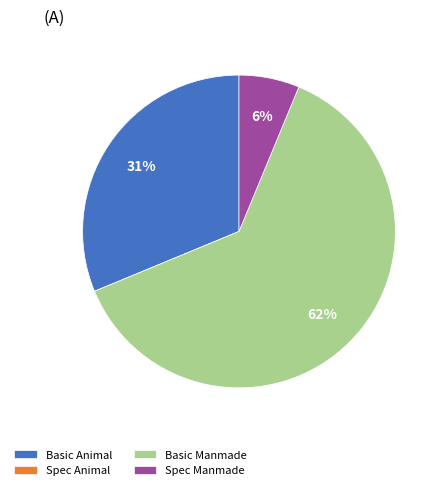

To the nearest percent, what is the average slice percentage?

25%